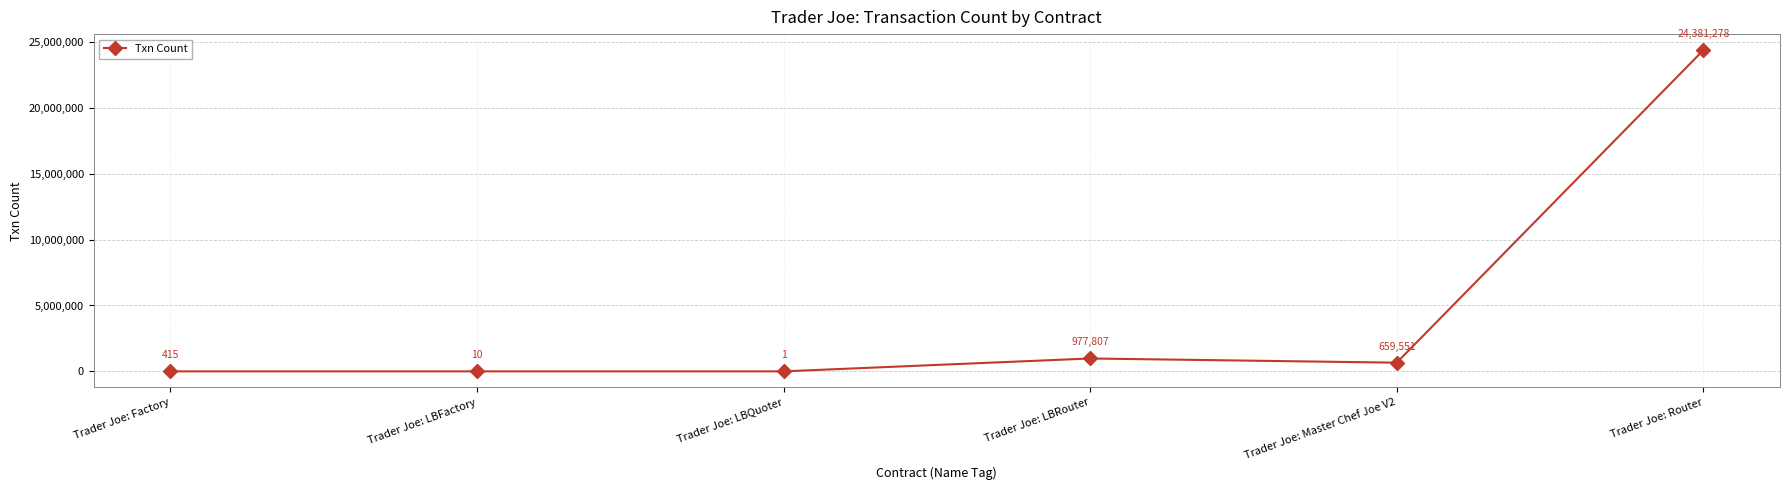

Where does the data first go above 659551?

Trader Joe: LBRouter